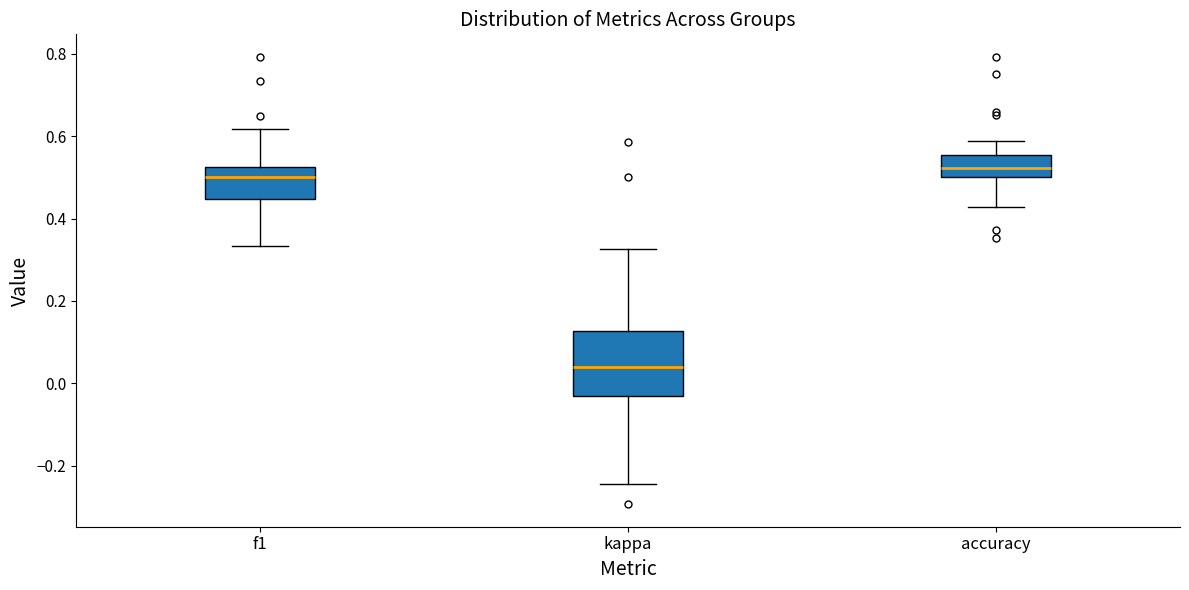

Which box is the tallest, from its lower edge to its upper edge?

kappa